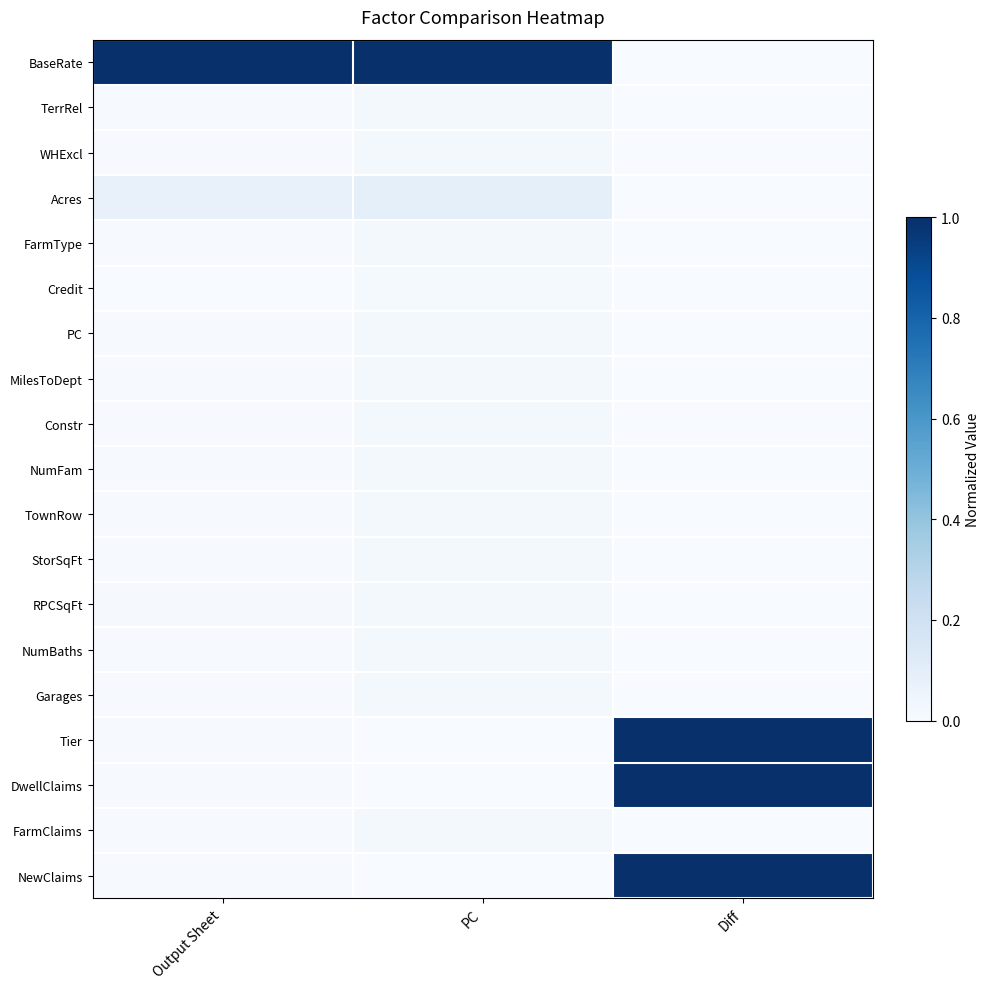

Reading left to right, extract all data points from this chart.

BaseRate: Output Sheet=1.0	PC=1.0	Diff=0.0
TerrRel: Output Sheet=0.0	PC=0.0	Diff=0.0
WHExcl: Output Sheet=0.0	PC=0.0	Diff=0.0
Acres: Output Sheet=0.1	PC=0.1	Diff=0.0
FarmType: Output Sheet=0.0	PC=0.0	Diff=0.0
Credit: Output Sheet=0.0	PC=0.0	Diff=0.0
PC: Output Sheet=0.0	PC=0.0	Diff=0.0
MilesToDept: Output Sheet=0.0	PC=0.0	Diff=0.0
Constr: Output Sheet=0.0	PC=0.0	Diff=0.0
NumFam: Output Sheet=0.0	PC=0.0	Diff=0.0
TownRow: Output Sheet=0.0	PC=0.0	Diff=0.0
StorSqFt: Output Sheet=0.0	PC=0.0	Diff=0.0
RPCSqFt: Output Sheet=0.0	PC=0.0	Diff=0.0
NumBaths: Output Sheet=0.0	PC=0.0	Diff=0.0
Garages: Output Sheet=0.0	PC=0.0	Diff=0.0
Tier: Output Sheet=0.0	PC=0.0	Diff=1.0
DwellClaims: Output Sheet=0.0	PC=0.0	Diff=1.0
FarmClaims: Output Sheet=0.0	PC=0.0	Diff=0.0
NewClaims: Output Sheet=0.0	PC=0.0	Diff=1.0